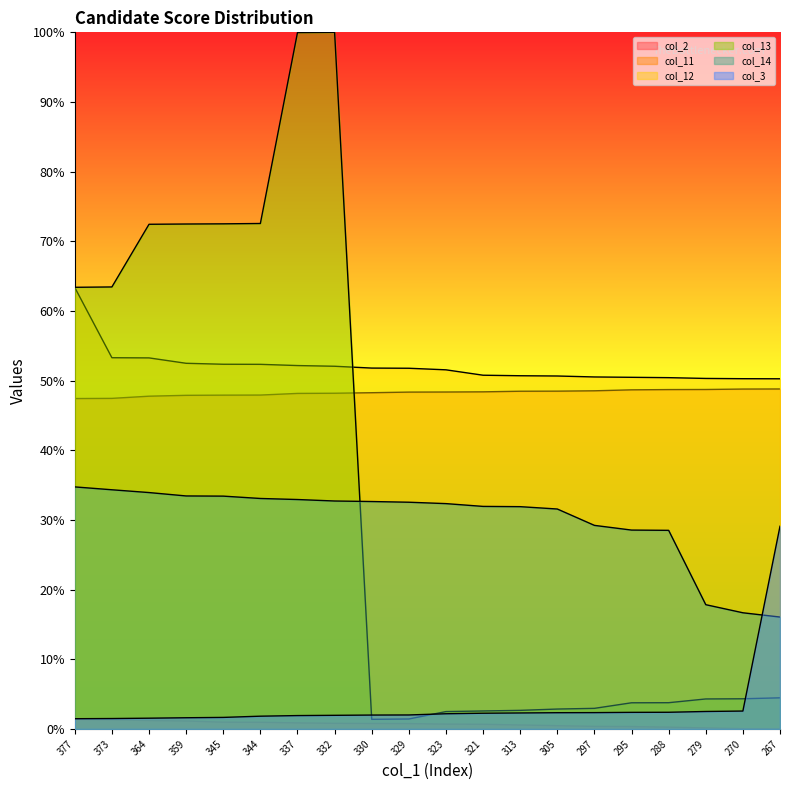

What are all the series names shown in the legend?

col_2, col_11, col_12, col_13, col_14, col_3